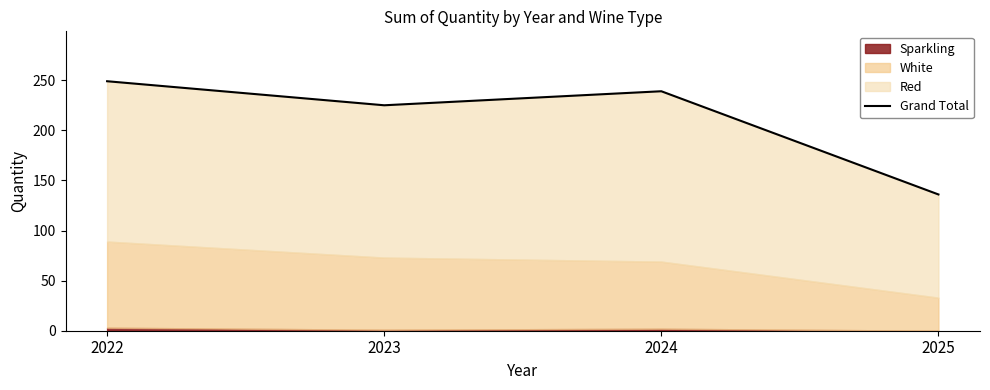

The value at 2025 is 74. True or false?

False